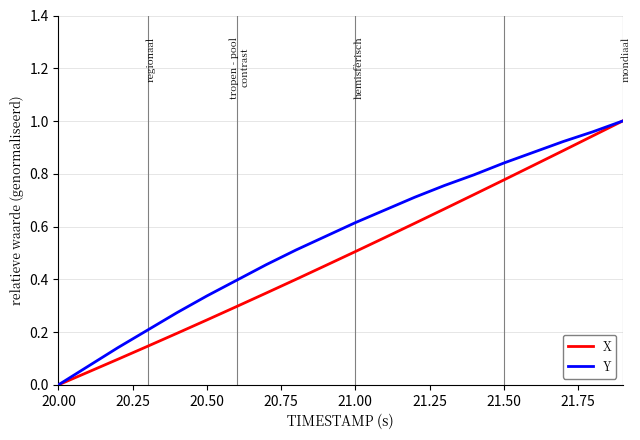

True or false: X has more than 0 points higher than both neighbors.

False